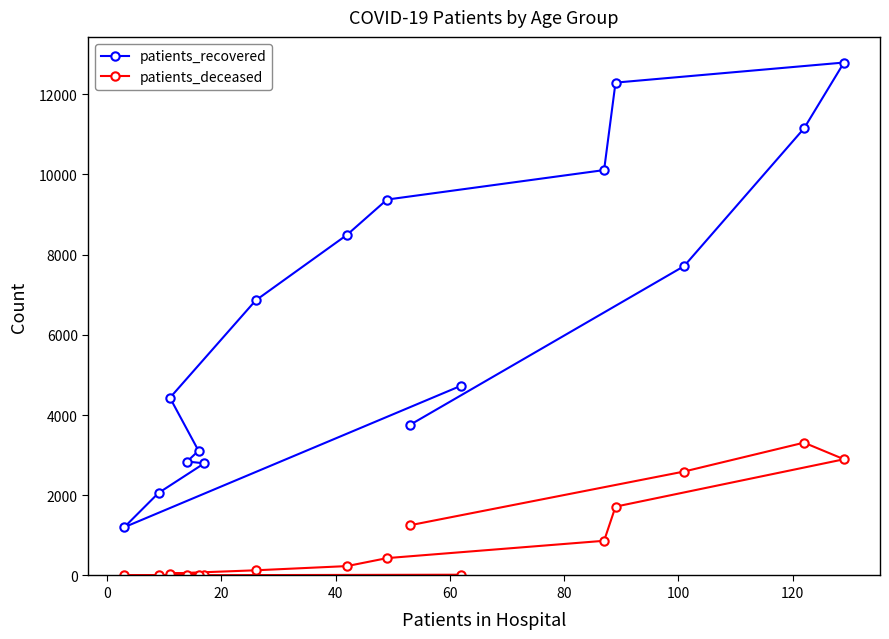

Which series has the largest range (max minus min)?

patients_recovered